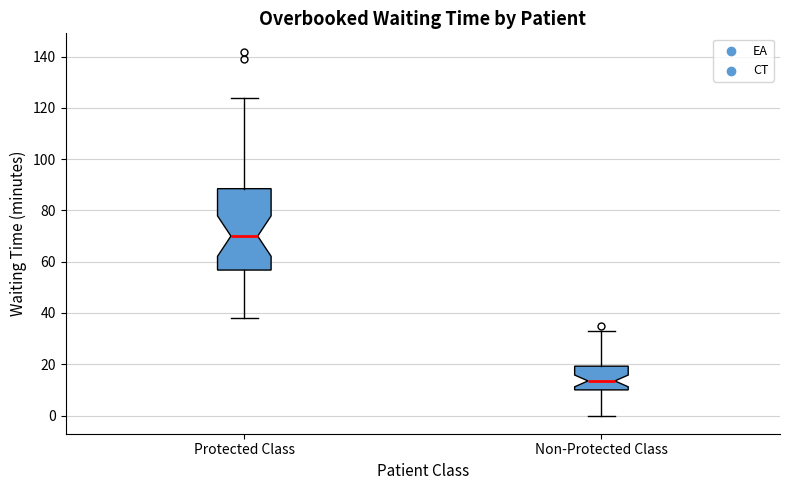

Comparing the boxes themselves (not the whiskers), which one is the tallest?

Protected Class